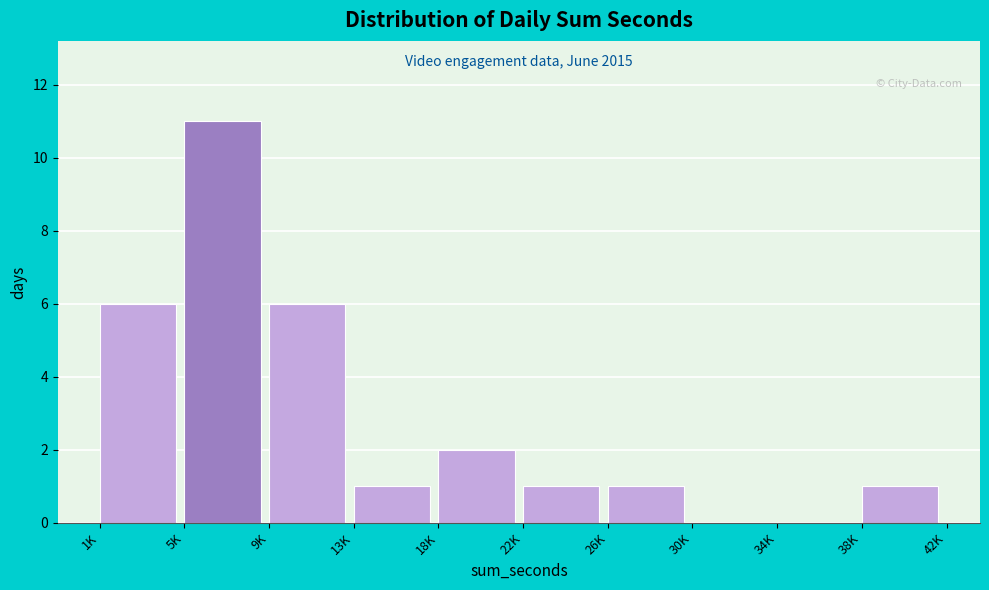

Reading left to right, what are all the values shown in this chart?

1K=6	5K=11	9K=6	13K=1	18K=2	22K=1	26K=1	30K=0	34K=0	38K=1